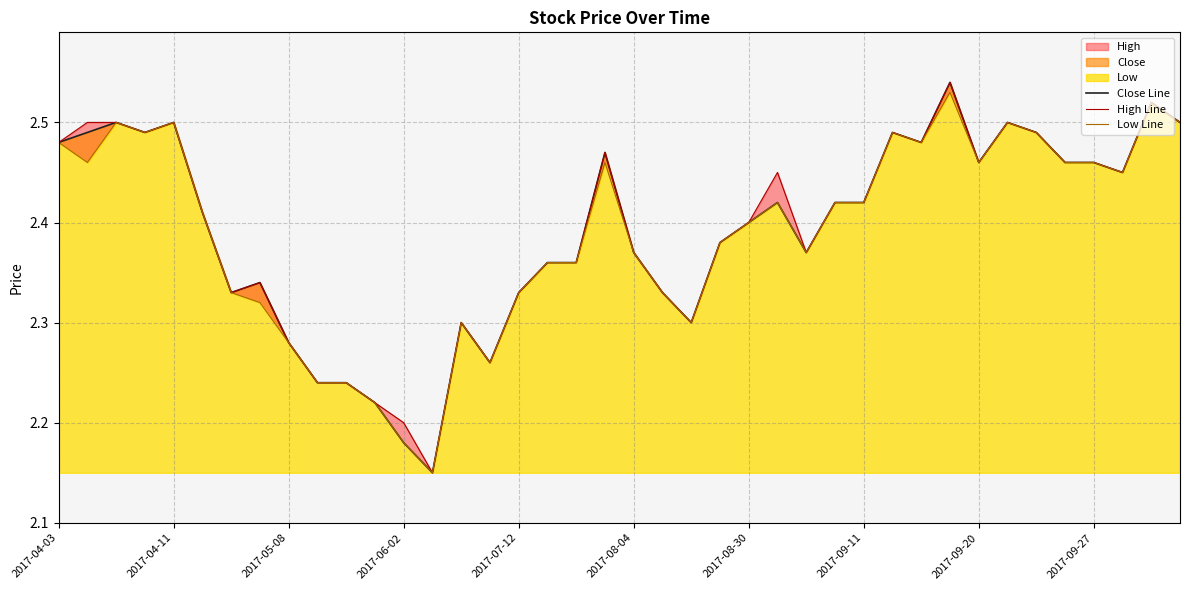

What is the approximate value of Close Line at 19?

2.5